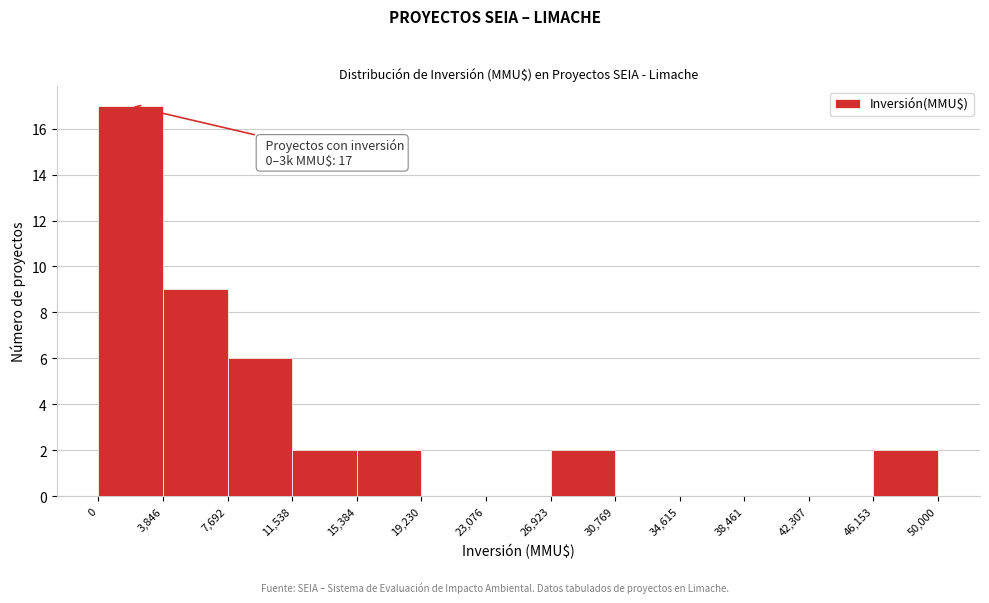

Over which range of the x-axis is the bar tallest?

0 to 3,846